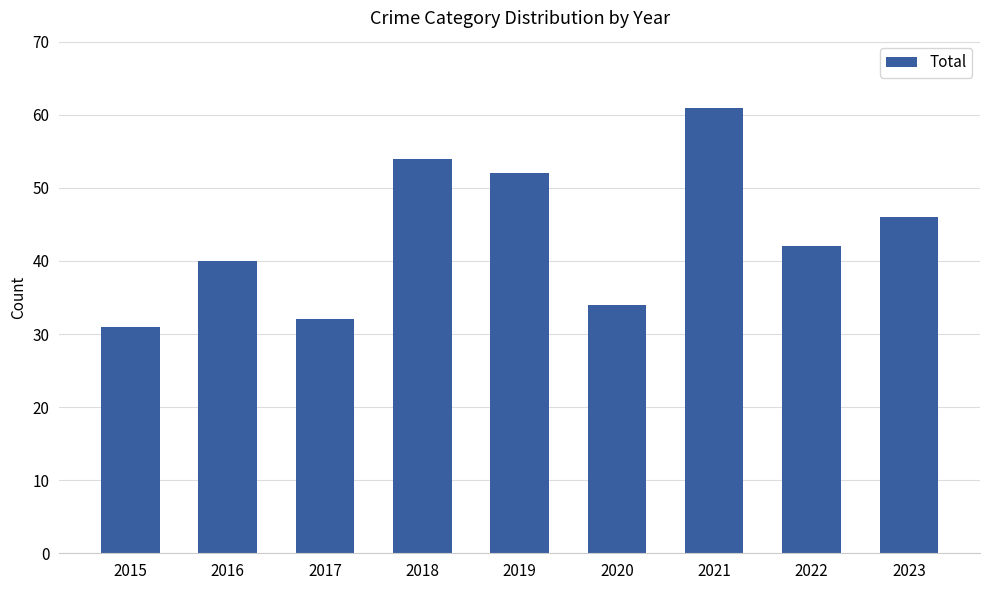

What is the difference between the maximum and minimum values?

30